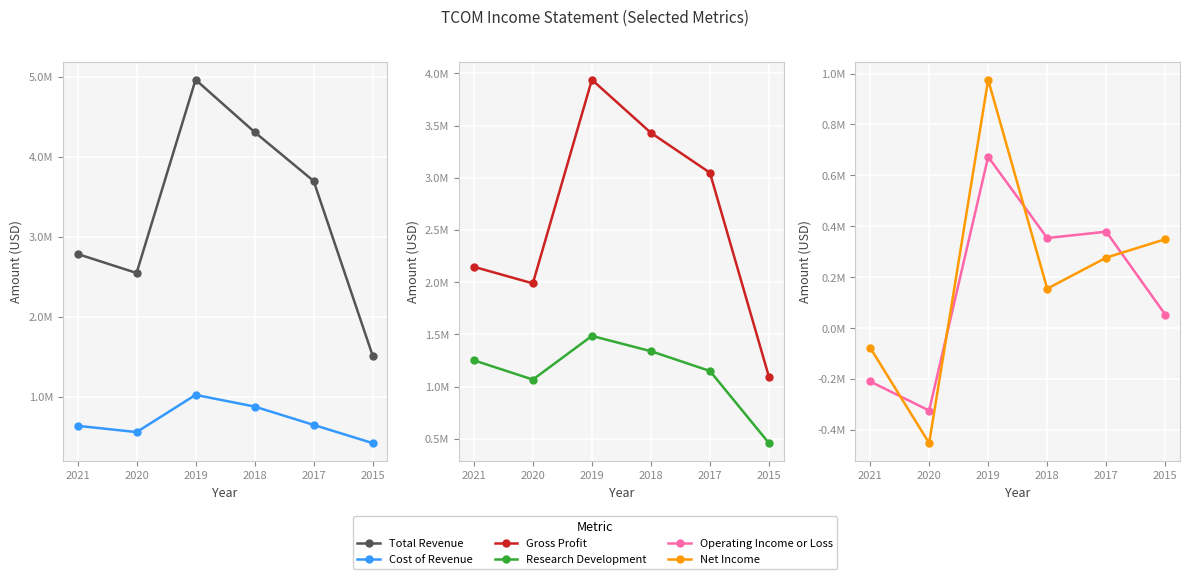

What is the lowest value of the Gross Profit series?

1093300